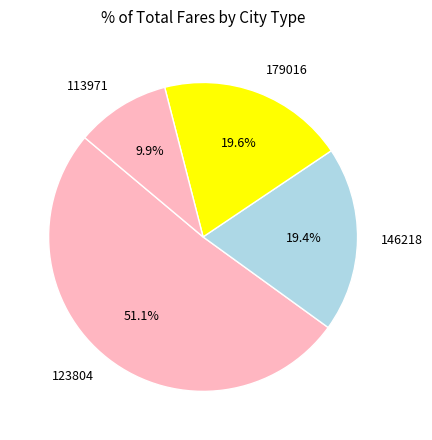

Which slice is the smallest?

113971